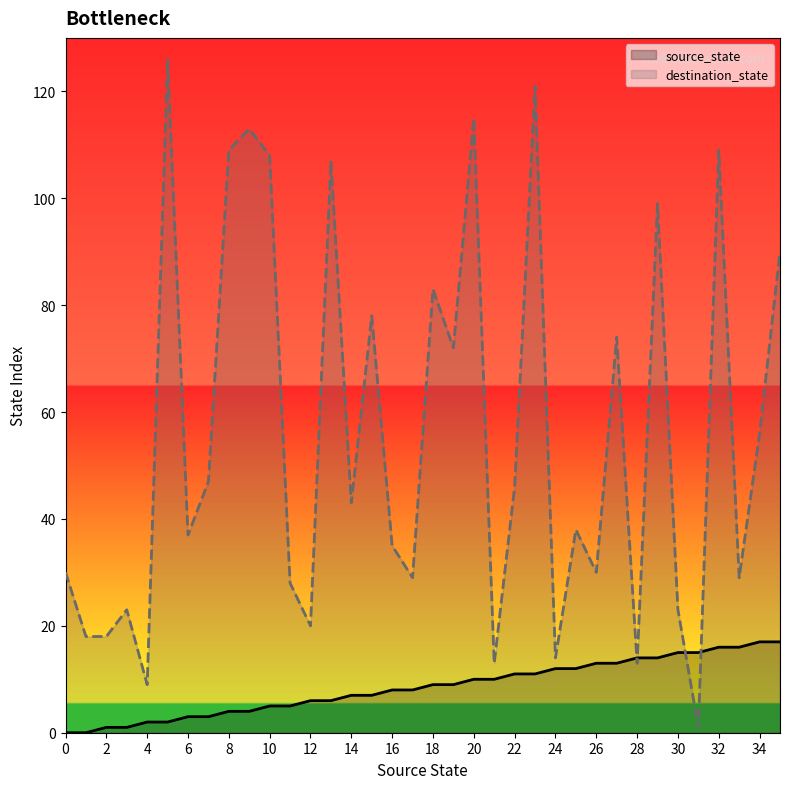

Rank the series at 14 from highest to lowest value.

destination_state, source_state